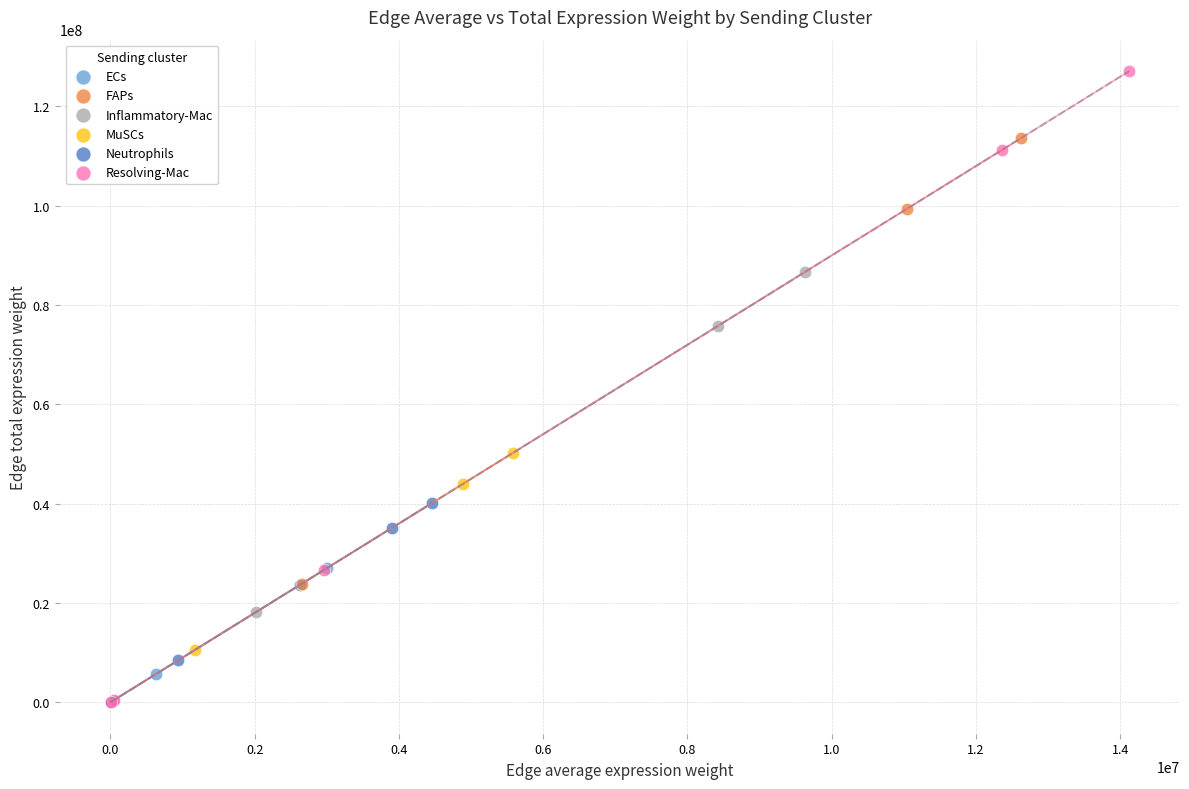

Which series contains the highest Y value?

Resolving-Mac